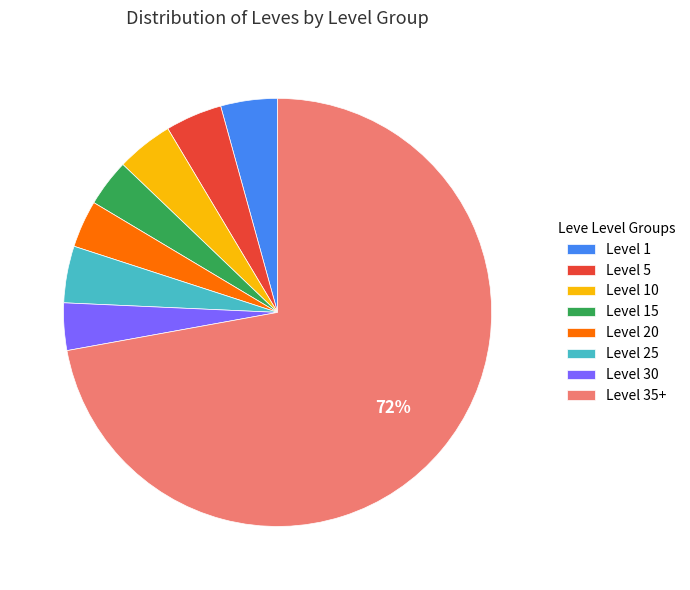

Is there any slice that represents more than half of the pie?

Yes